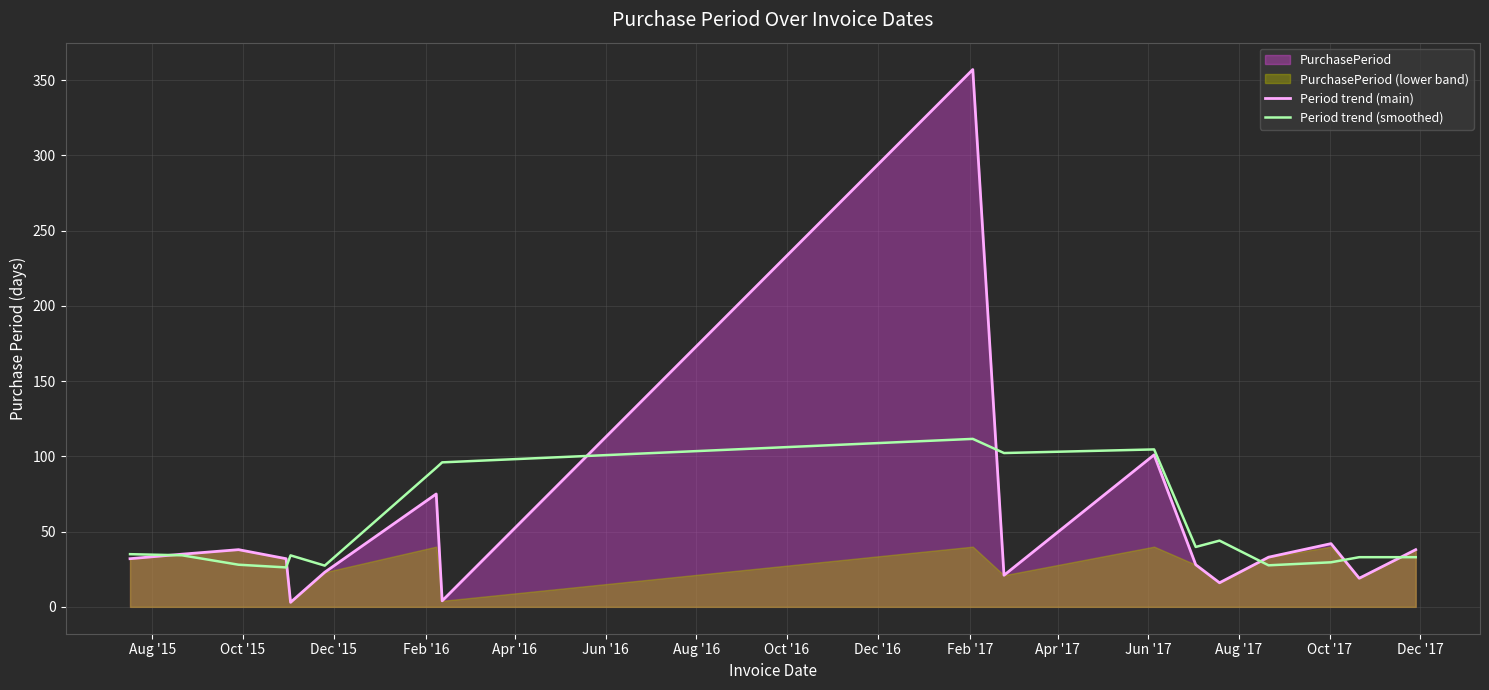

After their last crossing, which series has the higher values: Period trend (smoothed) or Period trend (main)?

Period trend (main)